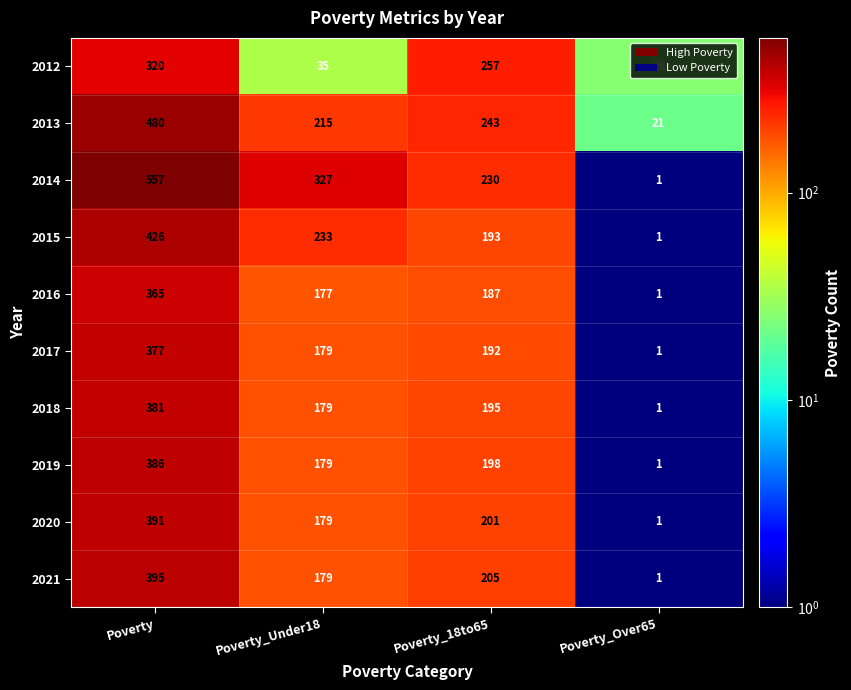

Which label corresponds to the smallest value in the chart?

Poverty_Over65